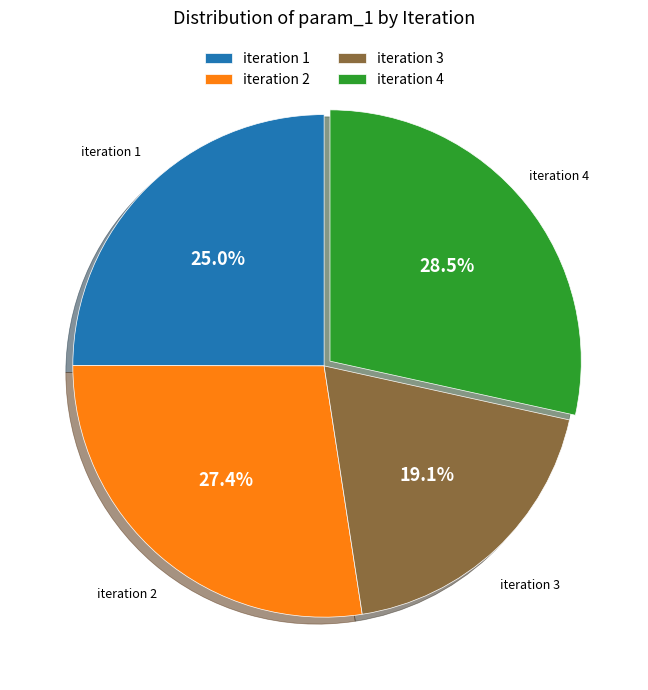

Approximately how many times larger is the value at iteration 3 compared to iteration 4?

0.7